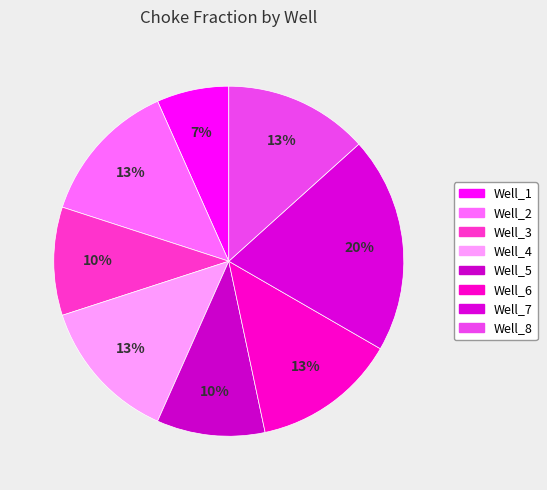

Which slice is the largest?

Well_7